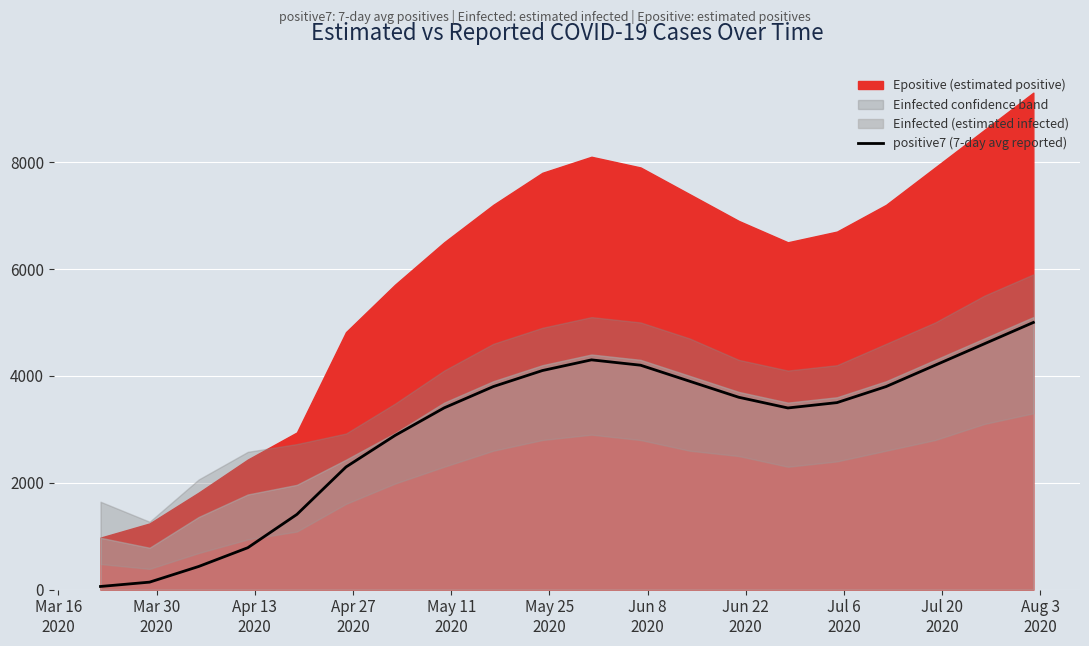

What is the maximum value for positive7 (7-day avg reported)?

5000.0